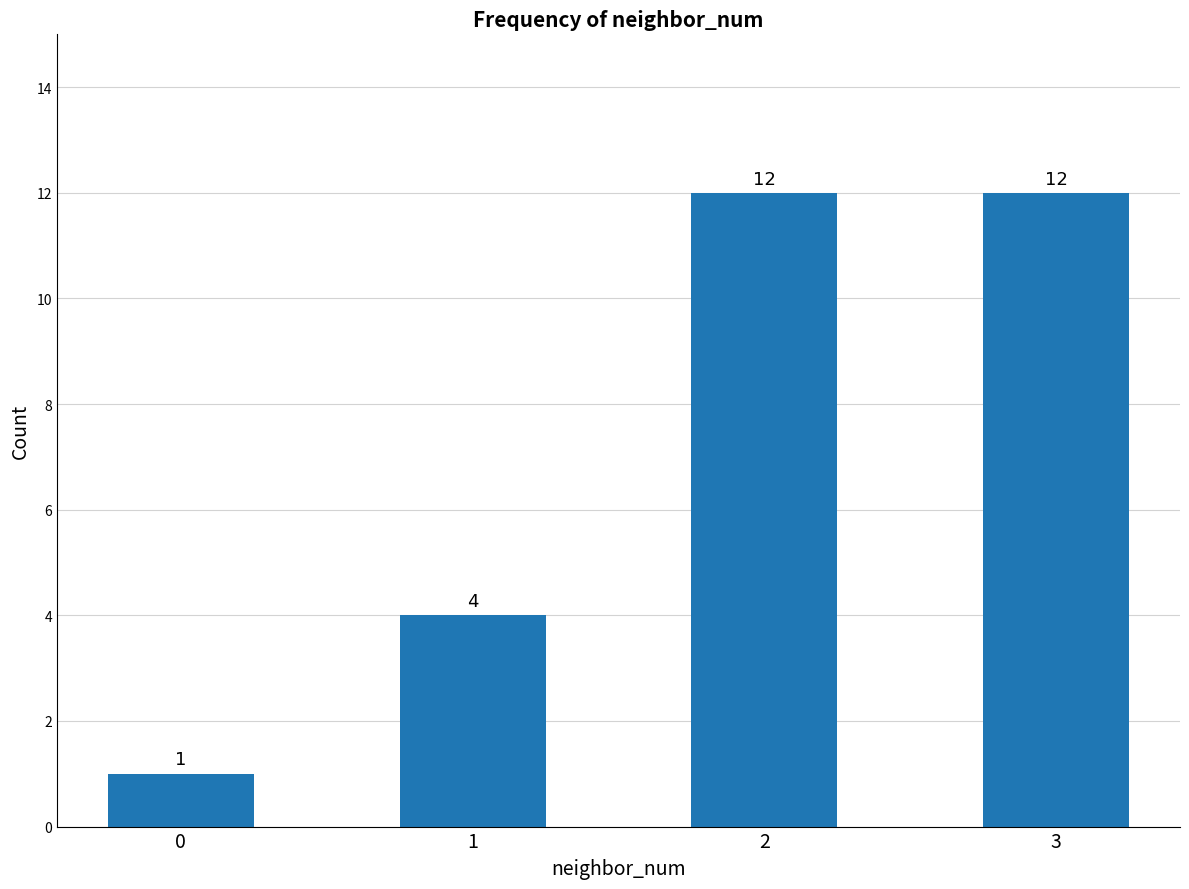

The value at 3 is 17. True or false?

False